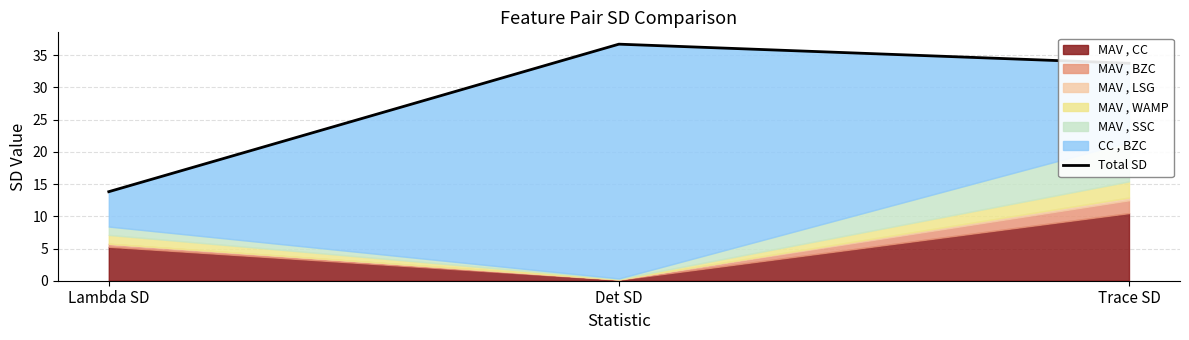

Reading left to right, list all the values displayed in this chart.

13.8	36.7	33.8